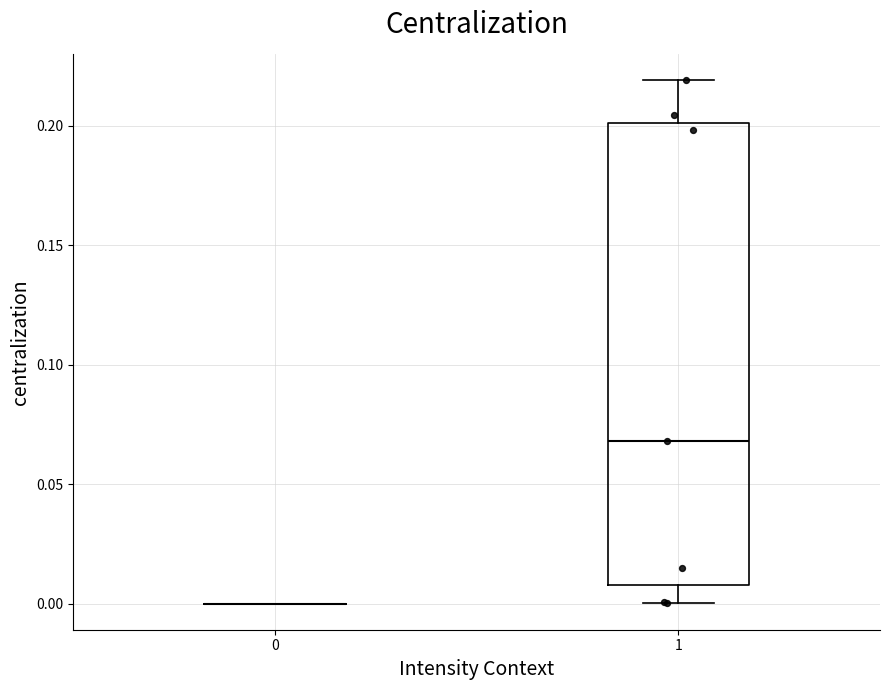

Where does the upper whisker of the box at x = 1 end on the y-axis? The values are not printed on the chart, so give them approximately, as read against the axis.

0.22